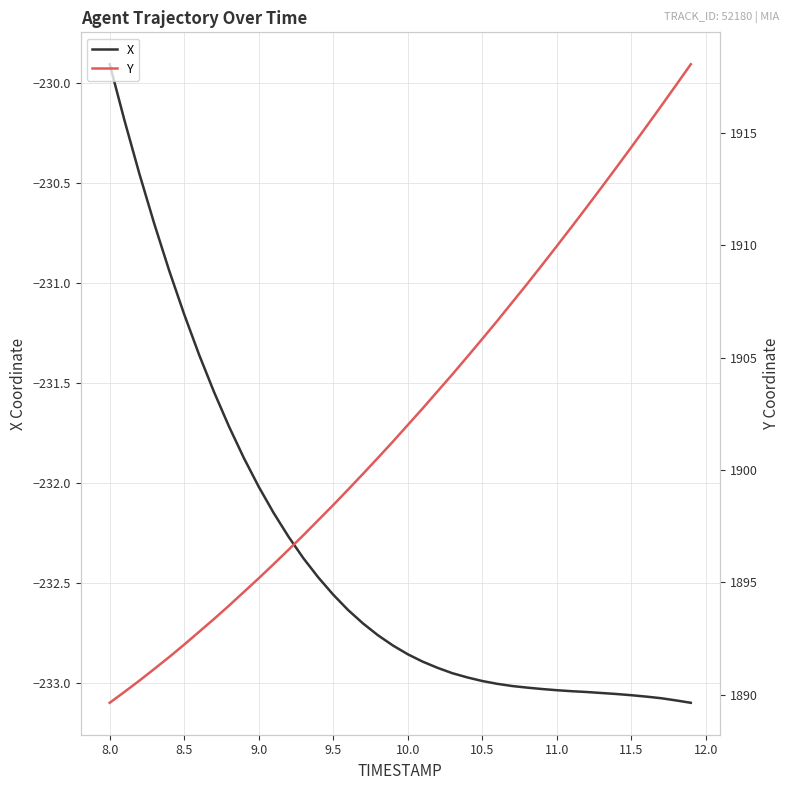

The X series shows -383.6 at 8.0. True or false?

False